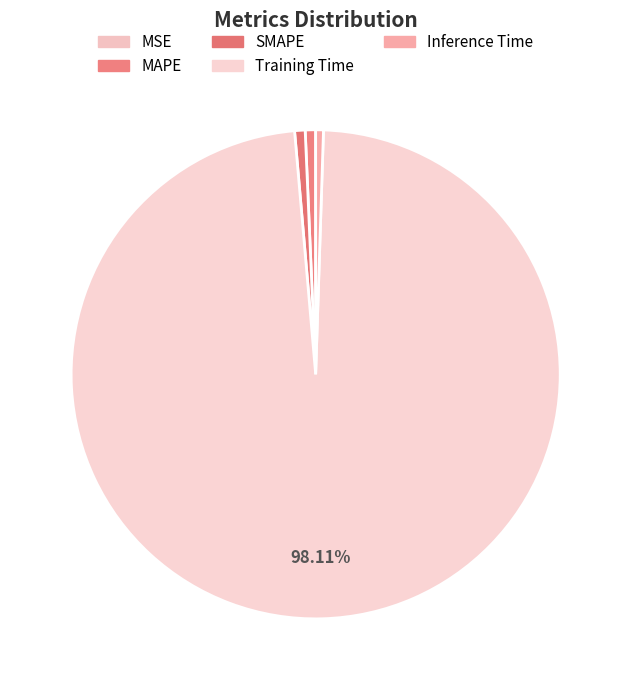

How many segments does this pie chart have?

5